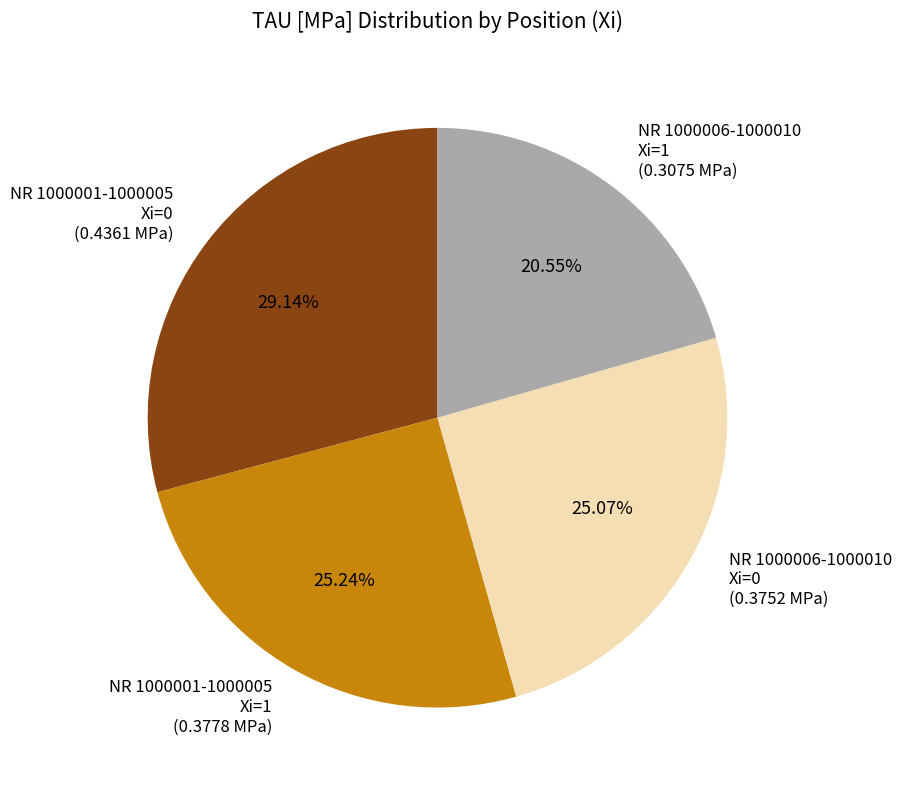

Which category has the smallest portion of the pie?

NR 1000006-1000010 Xi=1 (0.3075 MPa)